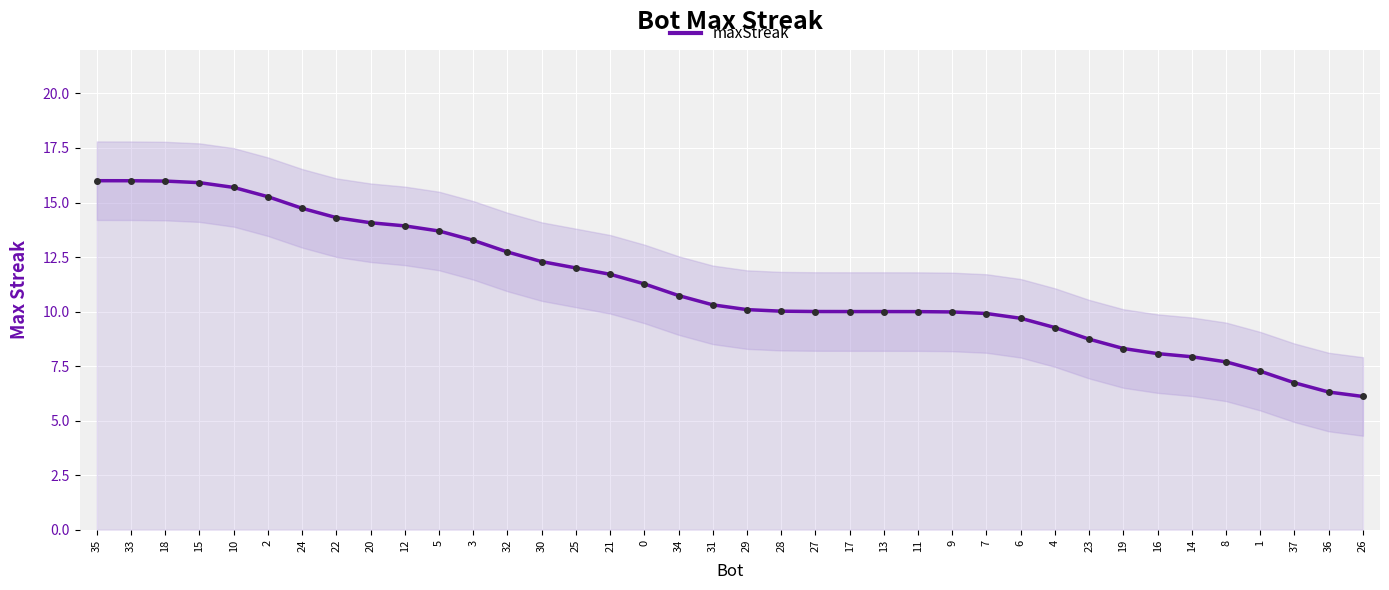

Where does the data first go above 10?

35